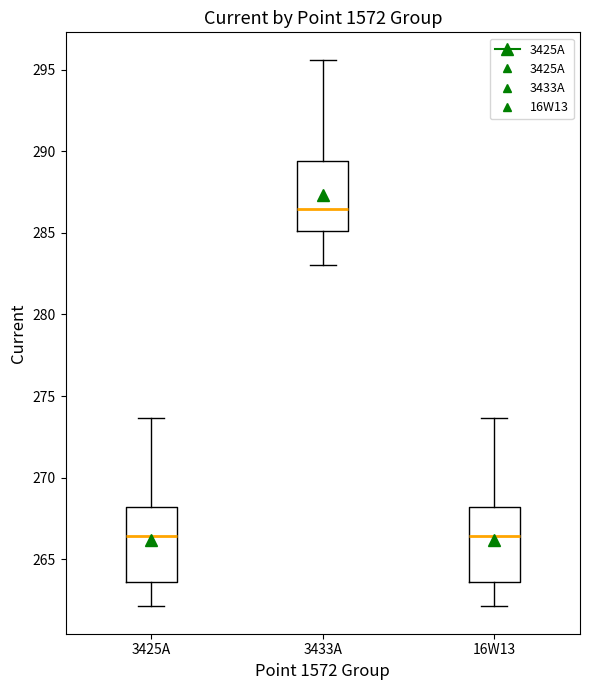

Reading left to right, read every box against the y-axis: the position of its median line, the range the box covers, and the ends of its whiskers. The values are not printed on the chart, so give them approximately, as read against the axis.

3425A: median 266.5, box 263.5 to 268.0, whiskers 262.0 to 273.5
3433A: median 286.5, box 285.0 to 289.5, whiskers 283.0 to 295.5
16W13: median 266.5, box 263.5 to 268.0, whiskers 262.0 to 273.5